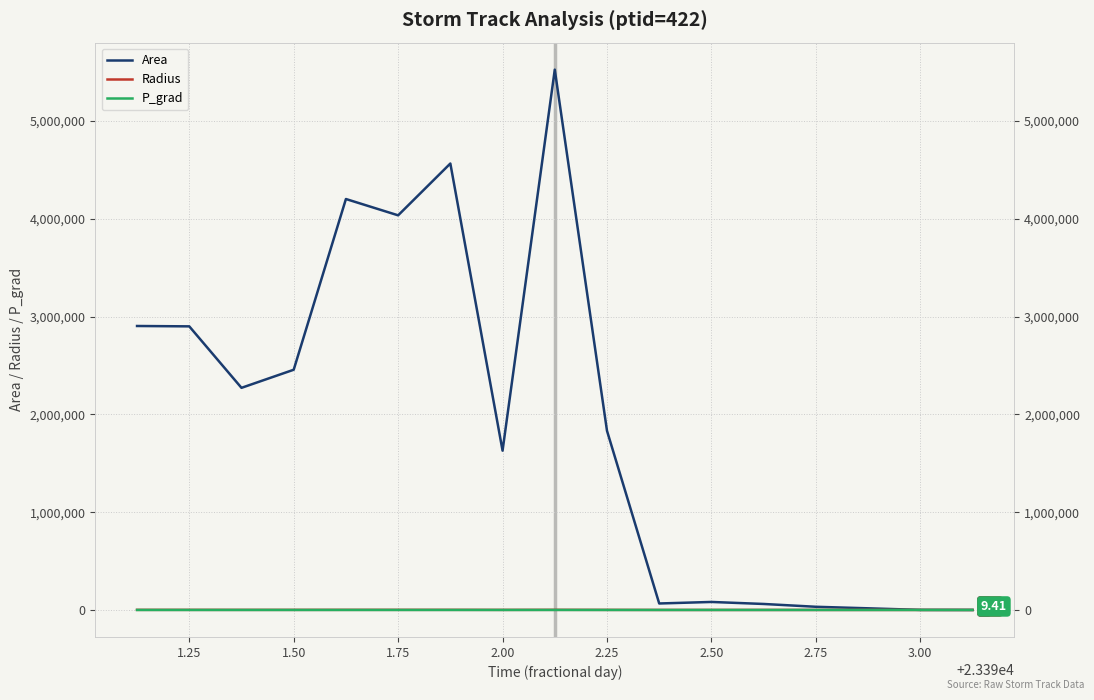

What is the difference between the maximum and minimum values in the P_grad series?

25.2